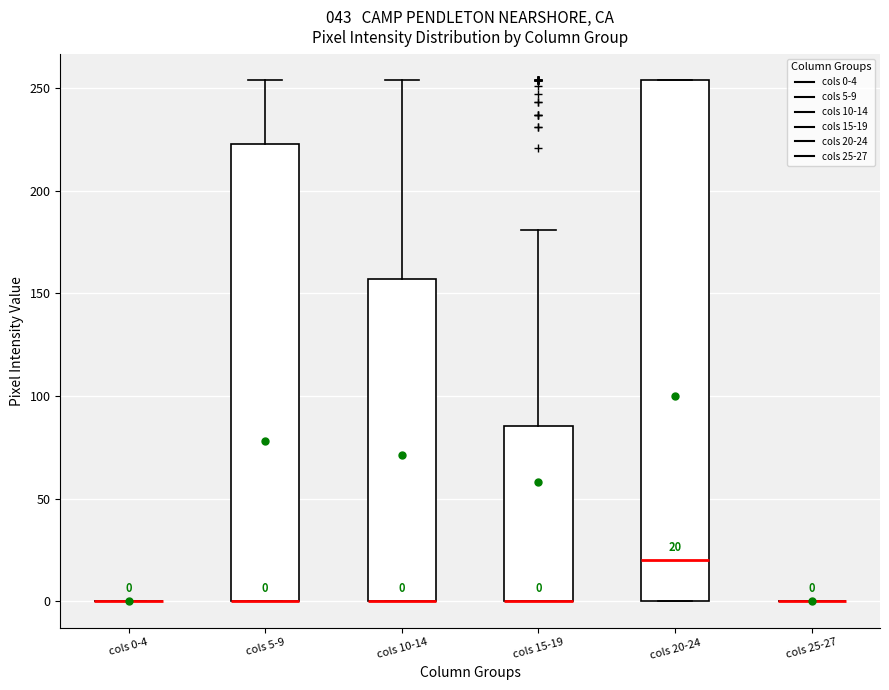

Comparing the boxes themselves (not the whiskers), which one is the tallest?

cols 20-24